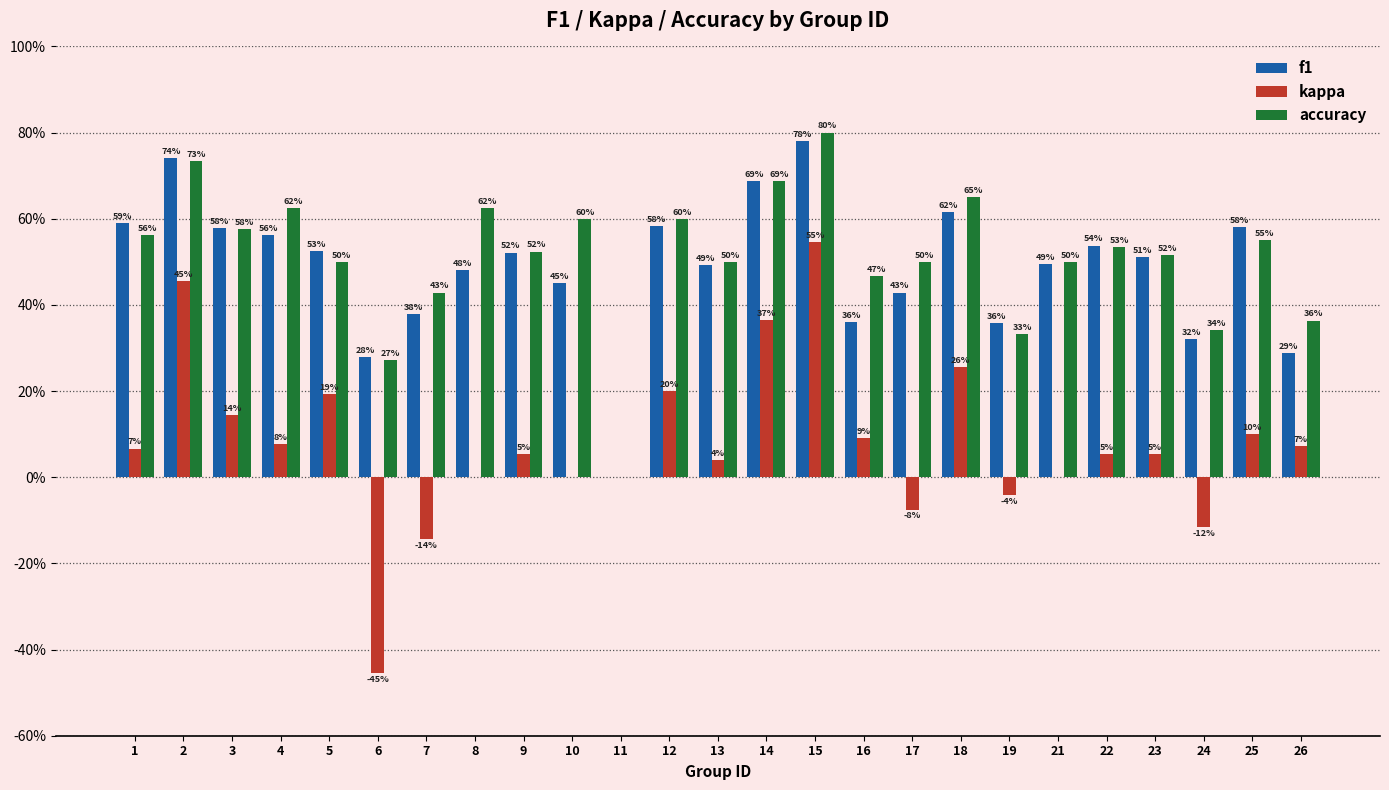

What are all the series names shown in the legend?

f1, kappa, accuracy